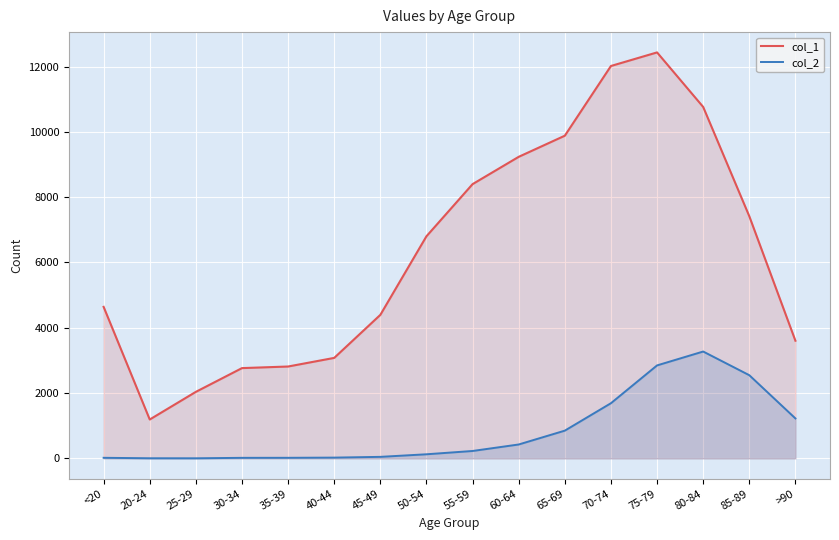

Which series has the largest range (max minus min)?

col_1